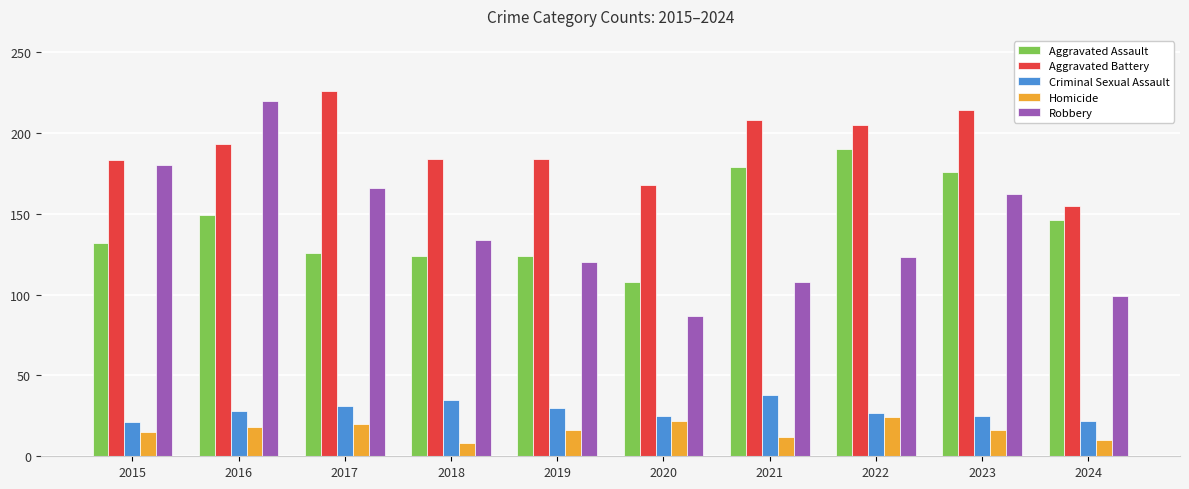

At which label does Aggravated Assault first exceed 146?

2016